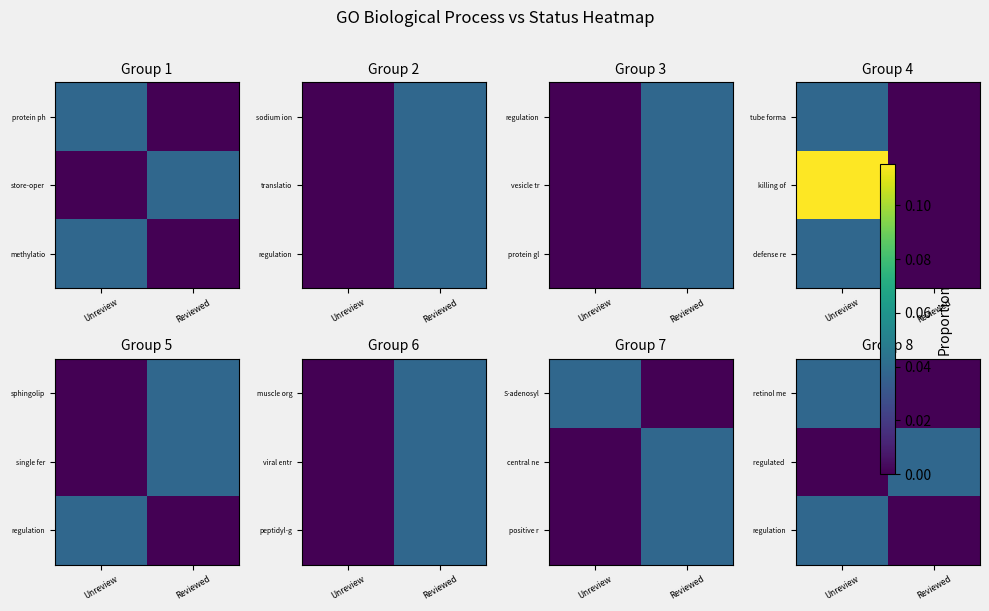

Which has a higher value, Unreview or Reviewed?

Unreview